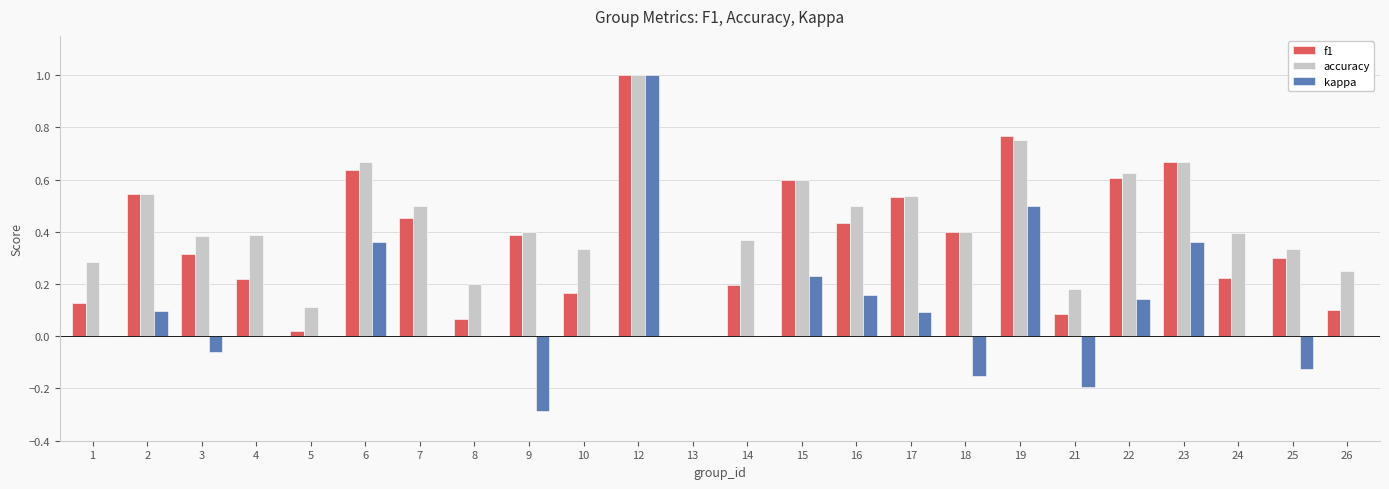

Which category has the highest value in the accuracy series?

12